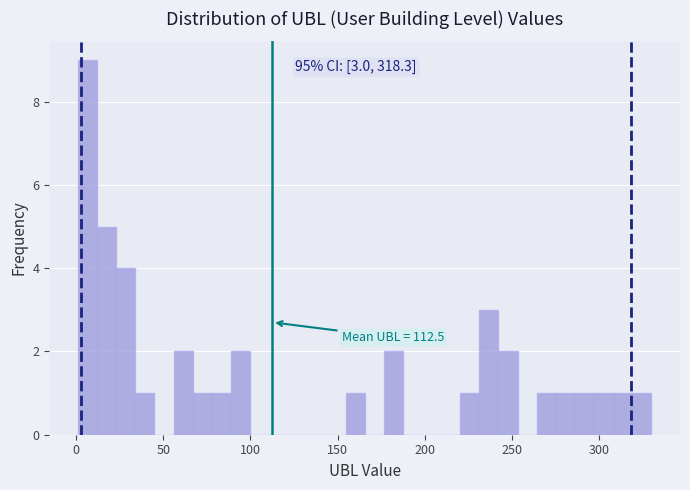

Read against the x-axis, roughly where is the centre of the tallest bar?

5